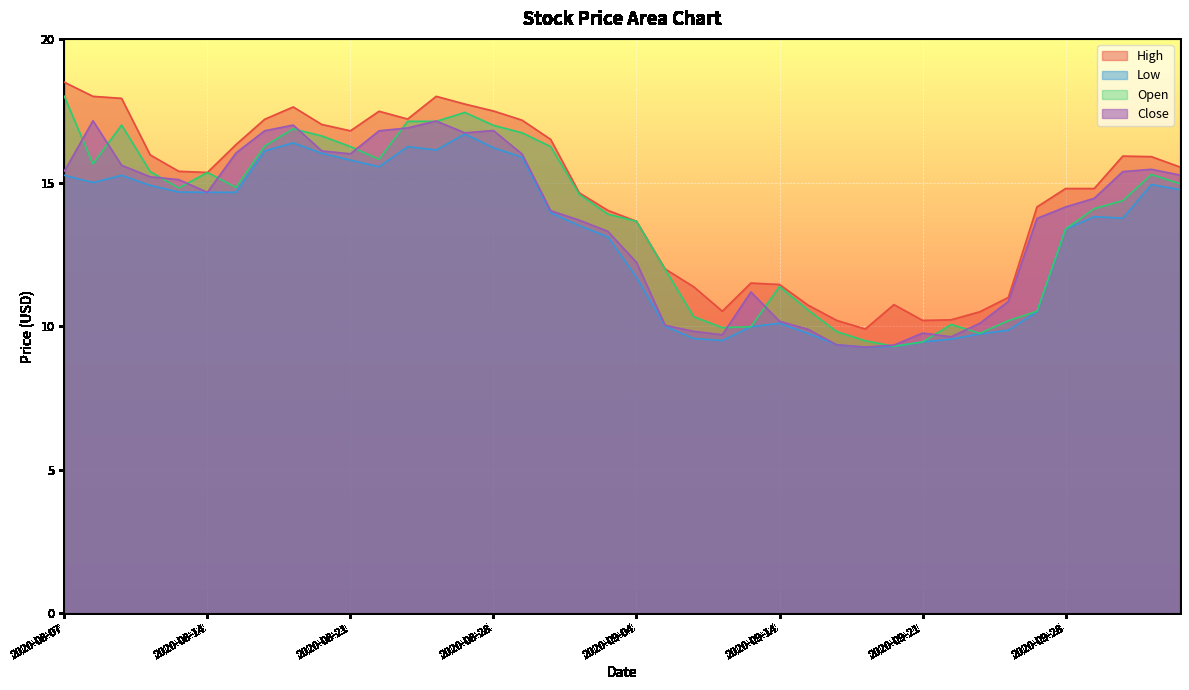

True or false: High and Open cross at least once.

False